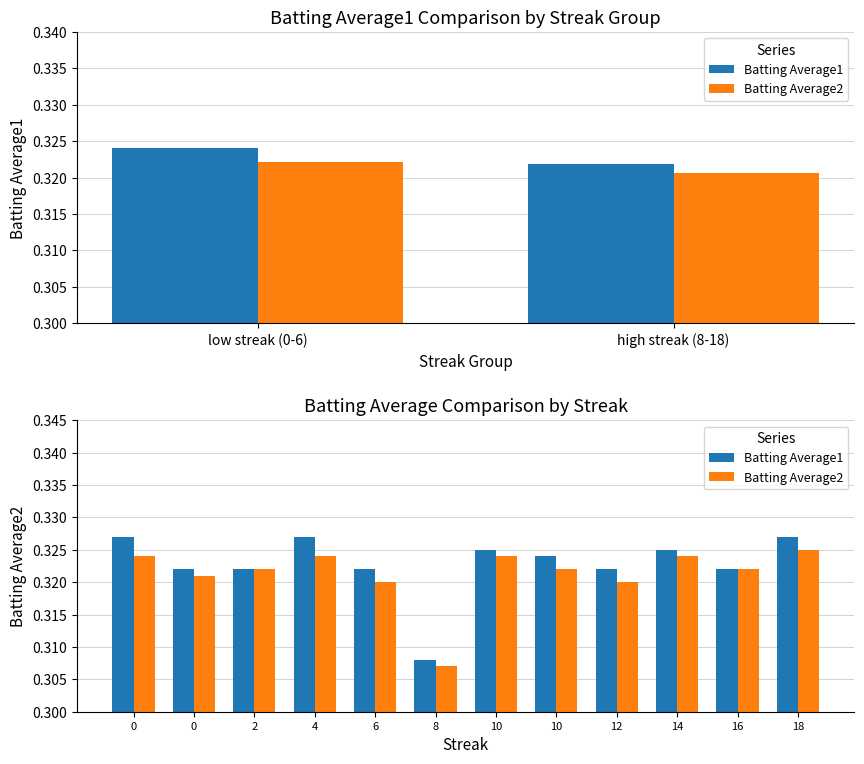

Between 10 and low streak (0-6), which is larger?

low streak (0-6)